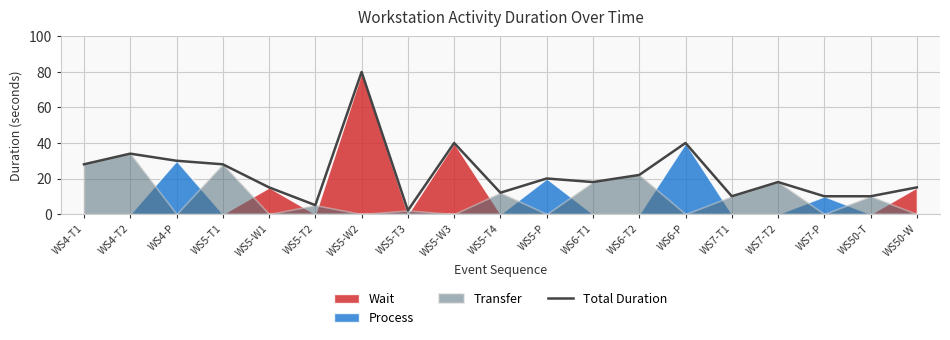

Reading left to right, extract all data points from this chart.

28	34	30	28	15	5	80	2	40	12	20	18	22	40	10	18	10	10	15